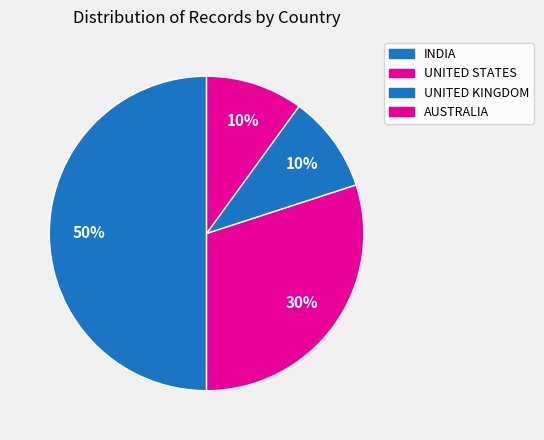

Is there any slice that represents more than half of the pie?

No